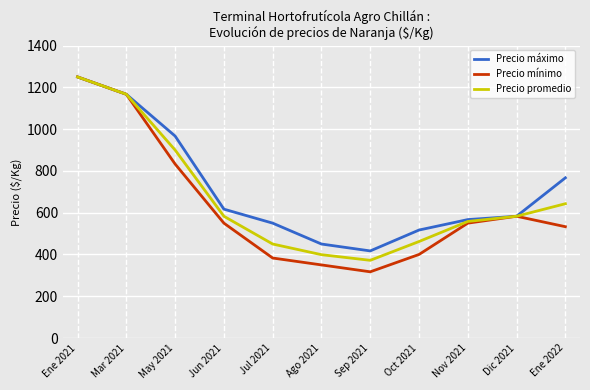

Where is the first local minimum for Precio promedio?

Sep 2021